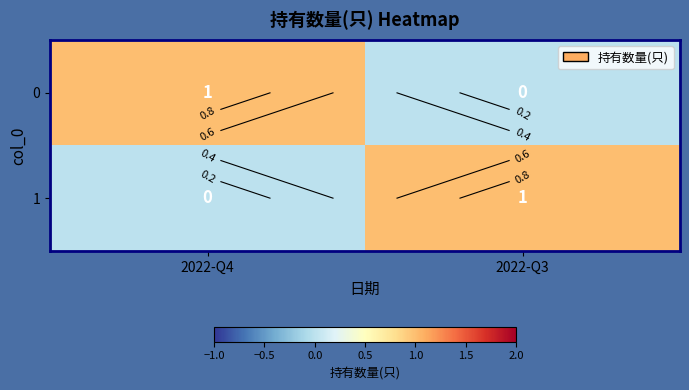

The value of 1 at 2022-Q3 is 2. True or false?

False